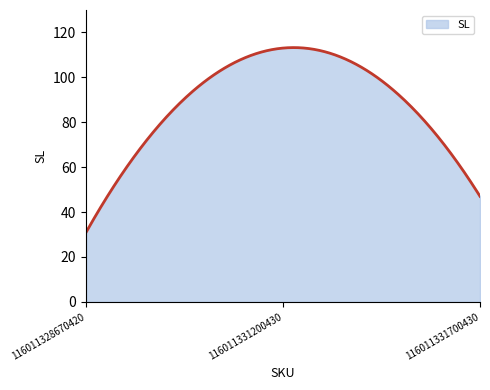

What is the maximum value shown in the chart?

113.2